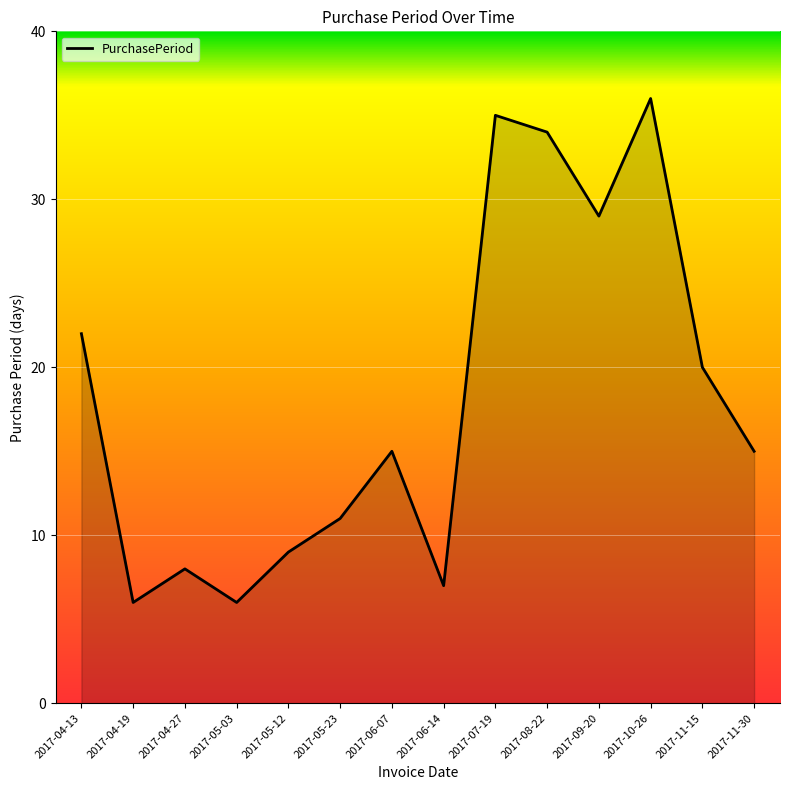

Which has a higher value, 2017-05-12 or 2017-09-20?

2017-09-20